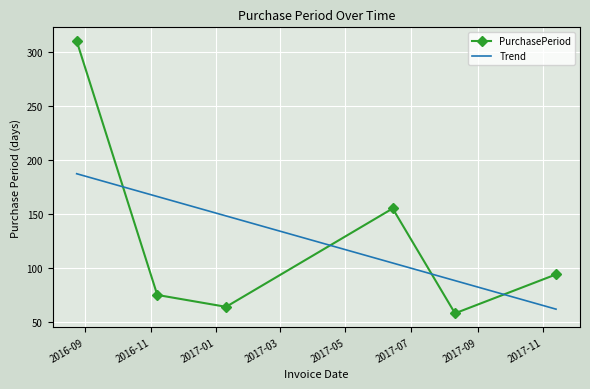

Which category has the highest value across all series?

2016-08-24